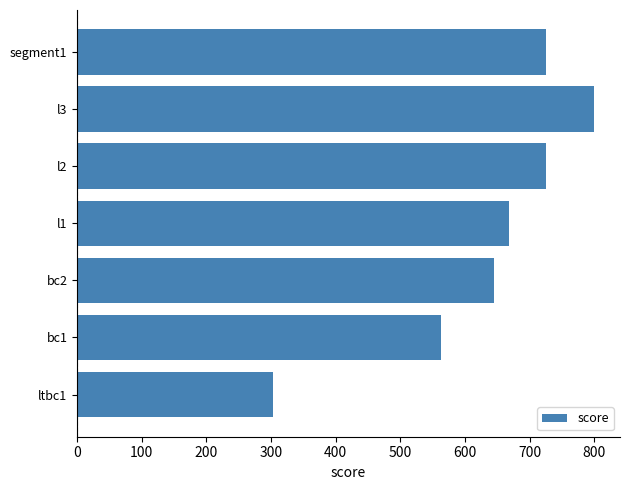

What is the difference between the maximum and second lowest values?

237